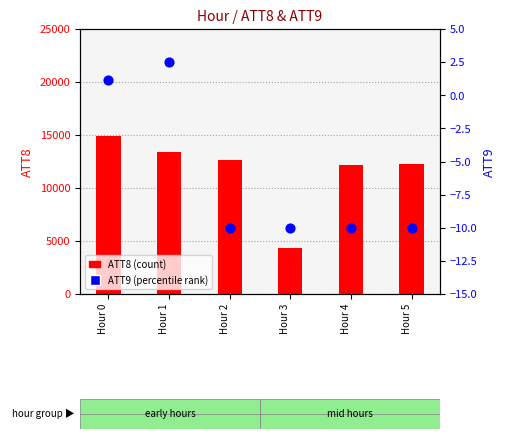

What is the total value across all series at Hour 2?

12590.0